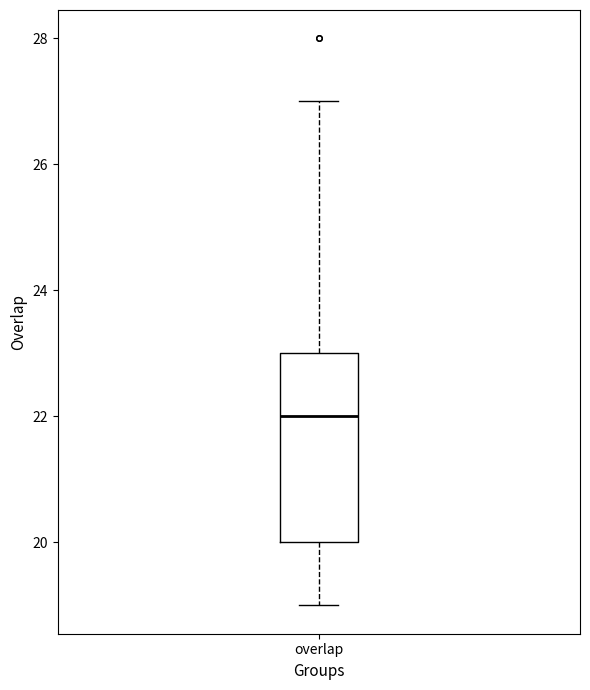

Where does the median line of the box for overlap sit on the y-axis? The values are not printed on the chart, so give them approximately, as read against the axis.

22